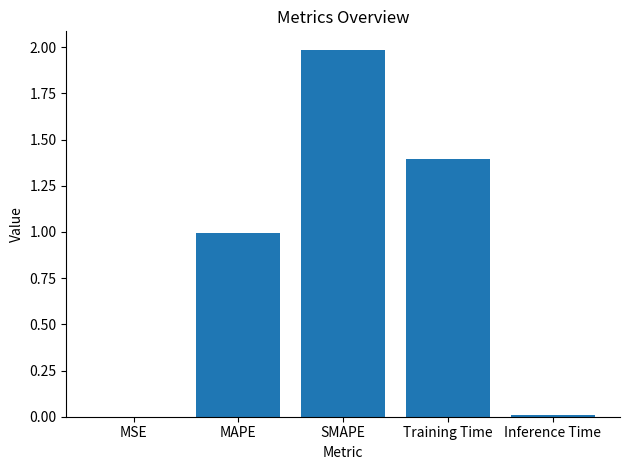

Between SMAPE and MSE, which is larger?

SMAPE